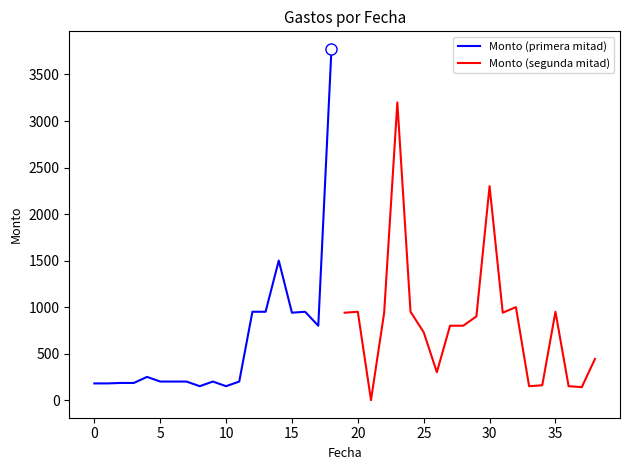

What is the minimum value for Monto (primera mitad)?

150